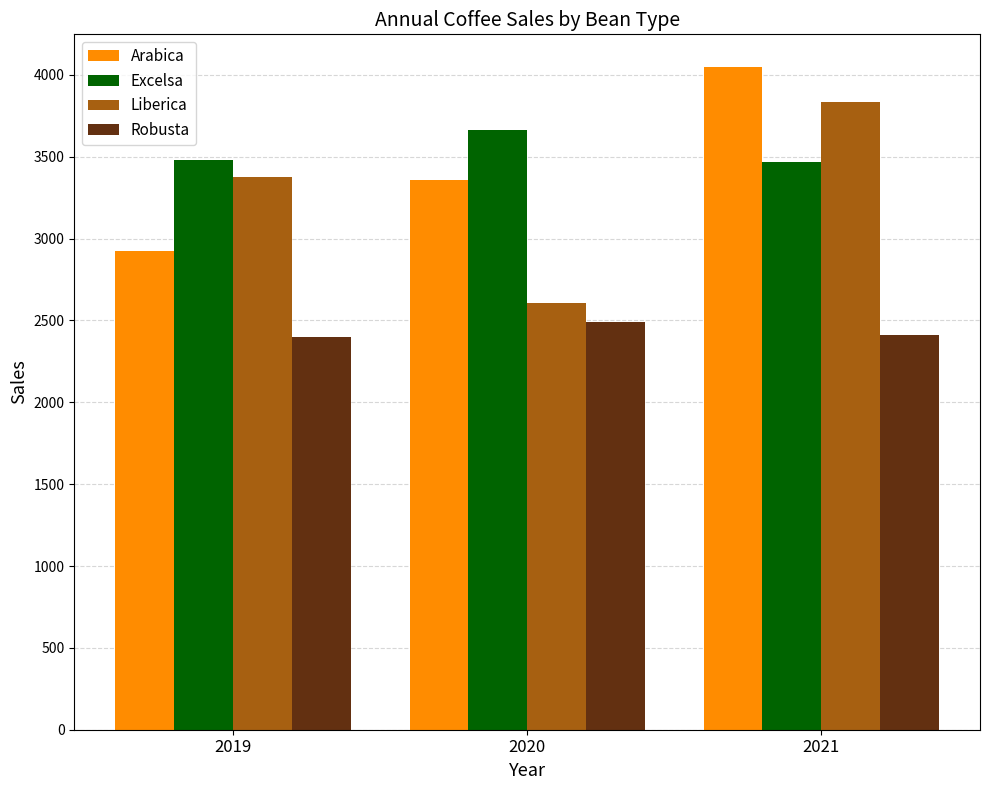

Rank the series by their maximum value, from lowest to highest.

Robusta, Excelsa, Liberica, Arabica